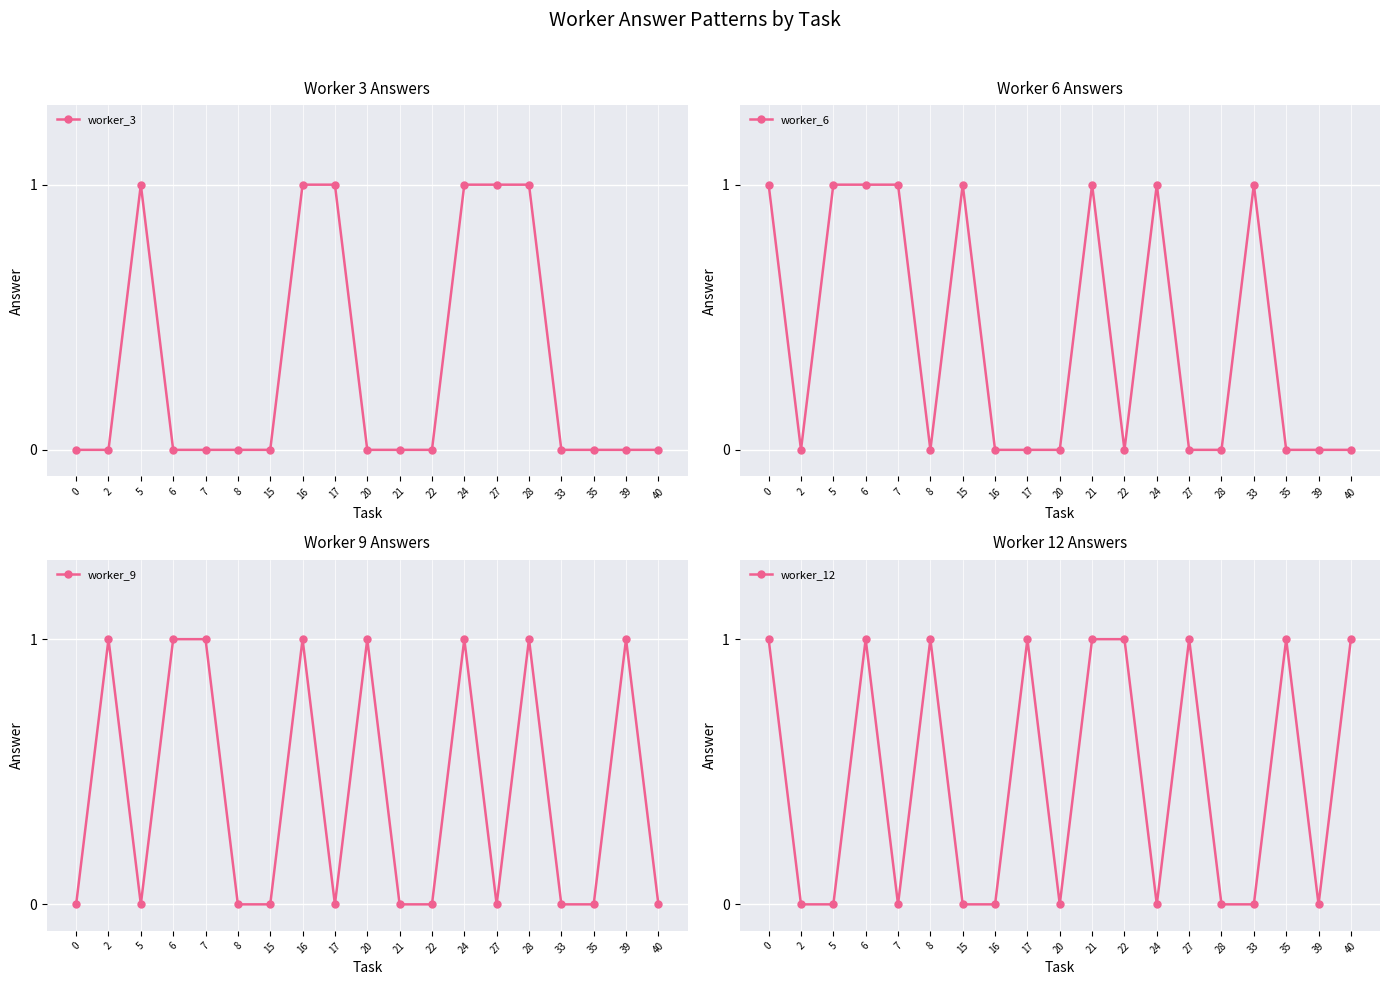

How many lines are shown in the chart?

4